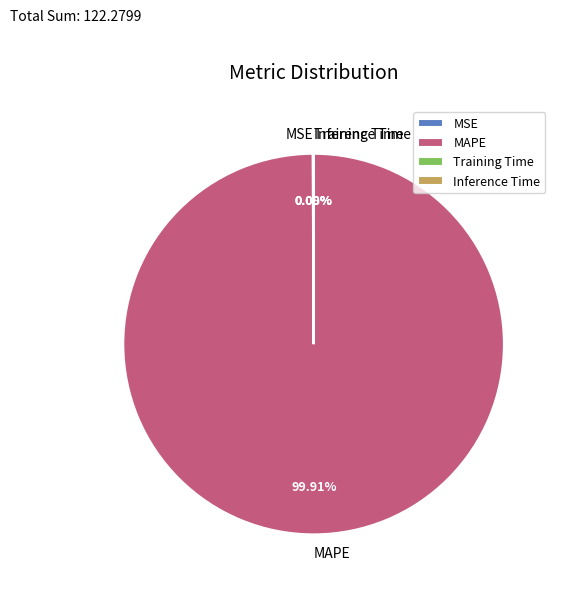

What is the majority slice?

MAPE